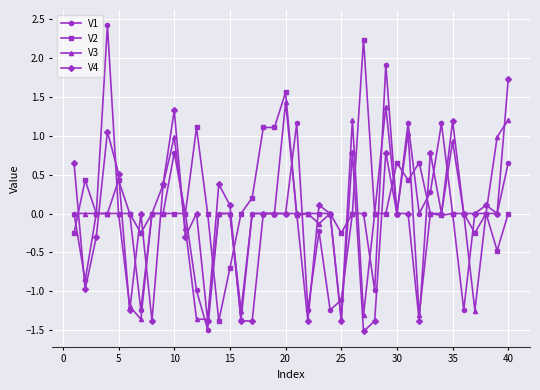

List the series in order of their peak value, highest first.

V1, V2, V4, V3